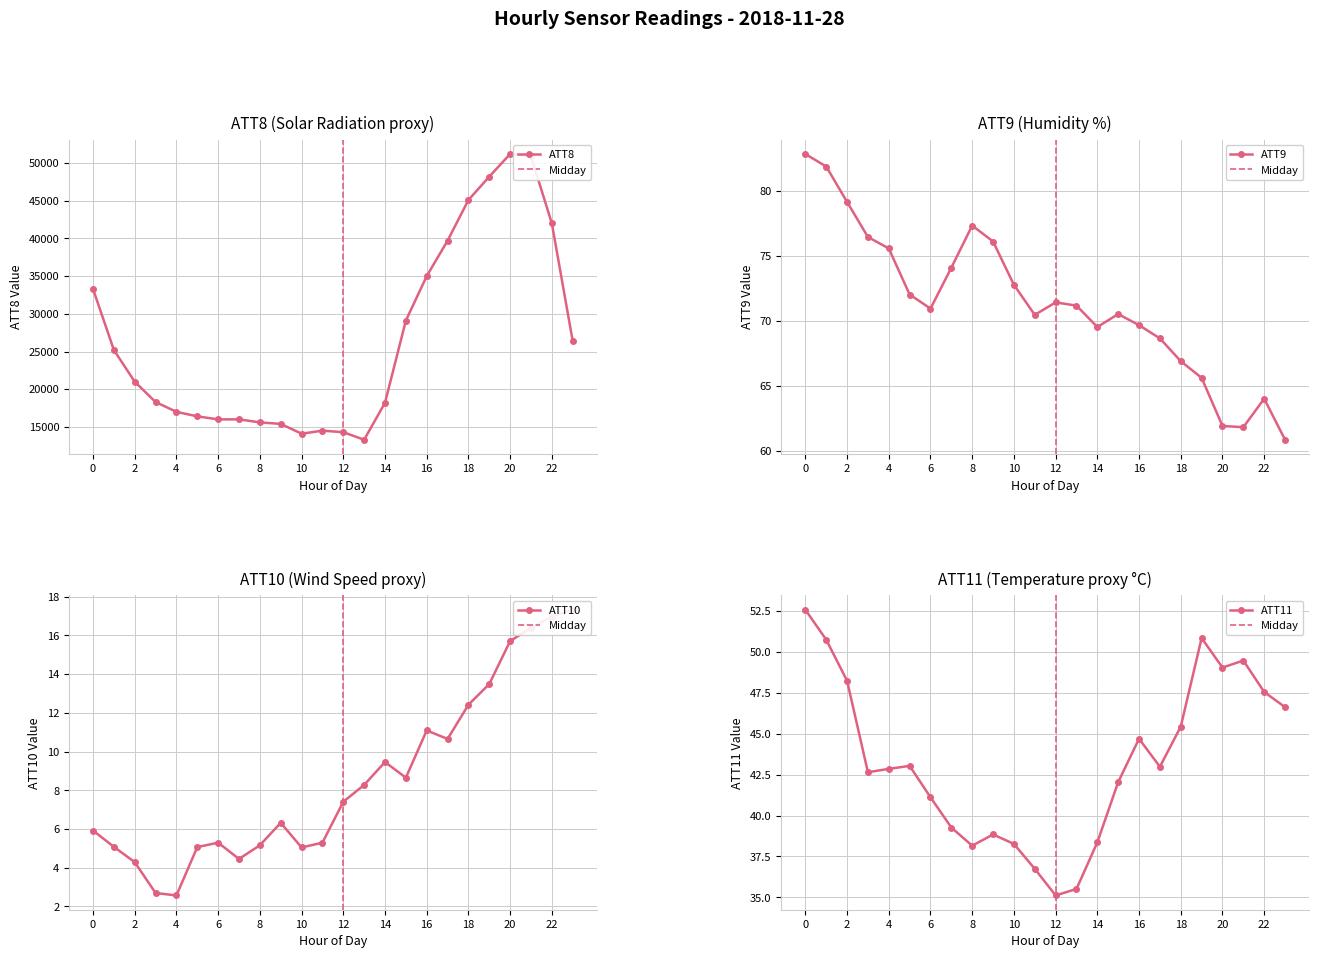

Rank the categories by ATT10 value from highest to lowest.

23, 22, 21, 20, 19, 18, 16, 17, 14, 15, 13, 12, 9, 0, 6, 11, 8, 1, 5, 10, 7, 2, 3, 4